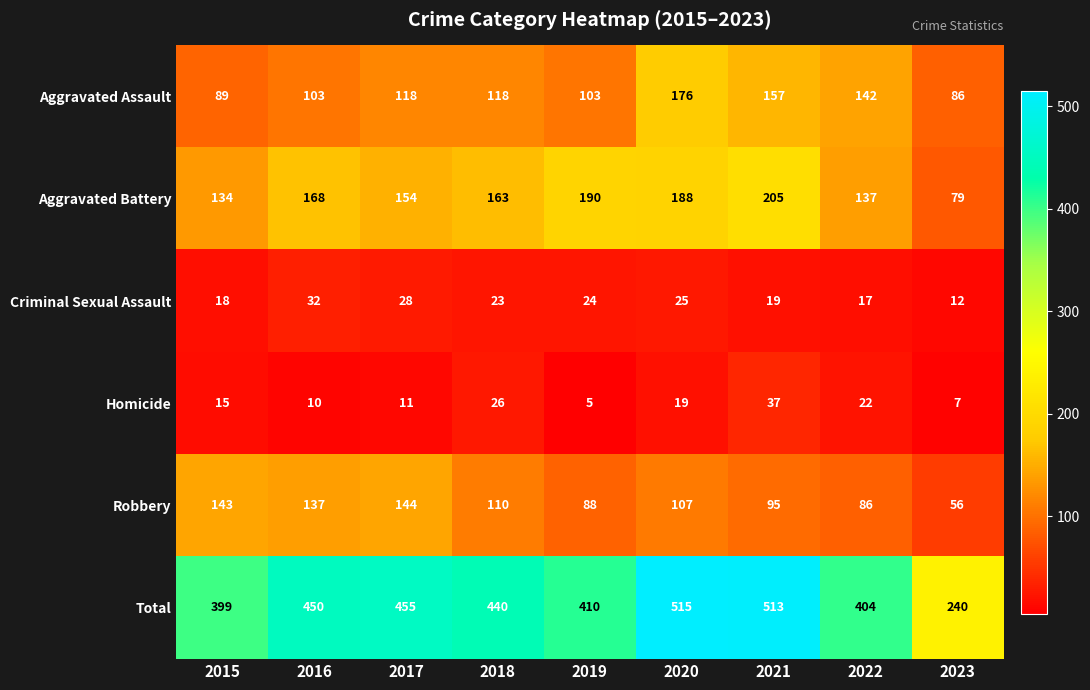

What is the approximate value of Total at 2023, to the nearest 5?

240